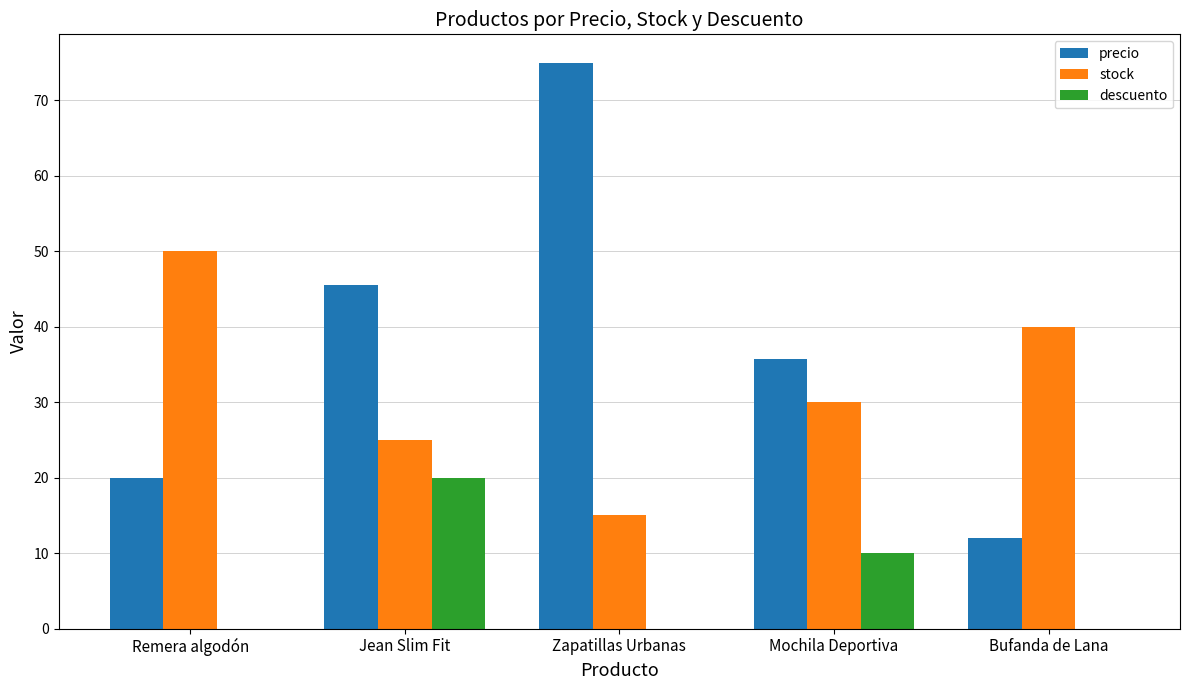

Reading left to right, transcribe all the data shown in this chart.

precio: Remera algodón=20.0	Jean Slim Fit=45.5	Zapatillas Urbanas=75.0	Mochila Deportiva=35.8	Bufanda de Lana=12.0
stock: Remera algodón=50.0	Jean Slim Fit=25.0	Zapatillas Urbanas=15.0	Mochila Deportiva=30.0	Bufanda de Lana=40.0
descuento: Remera algodón=0.0	Jean Slim Fit=20.0	Zapatillas Urbanas=0.0	Mochila Deportiva=10.0	Bufanda de Lana=0.0